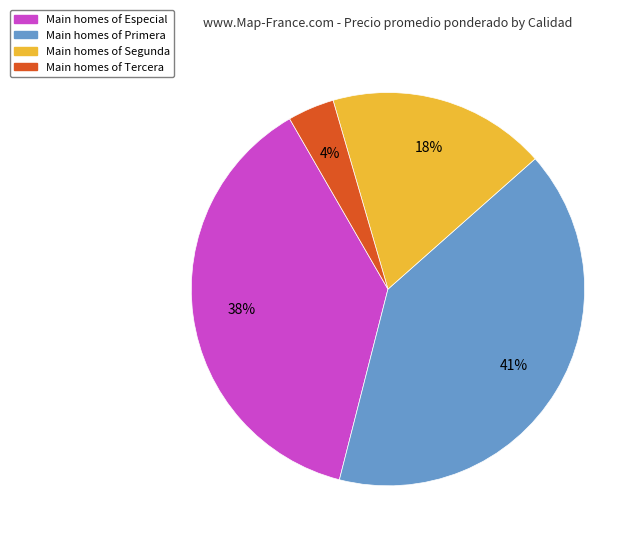

To the nearest percent, what is the average slice percentage?

25%